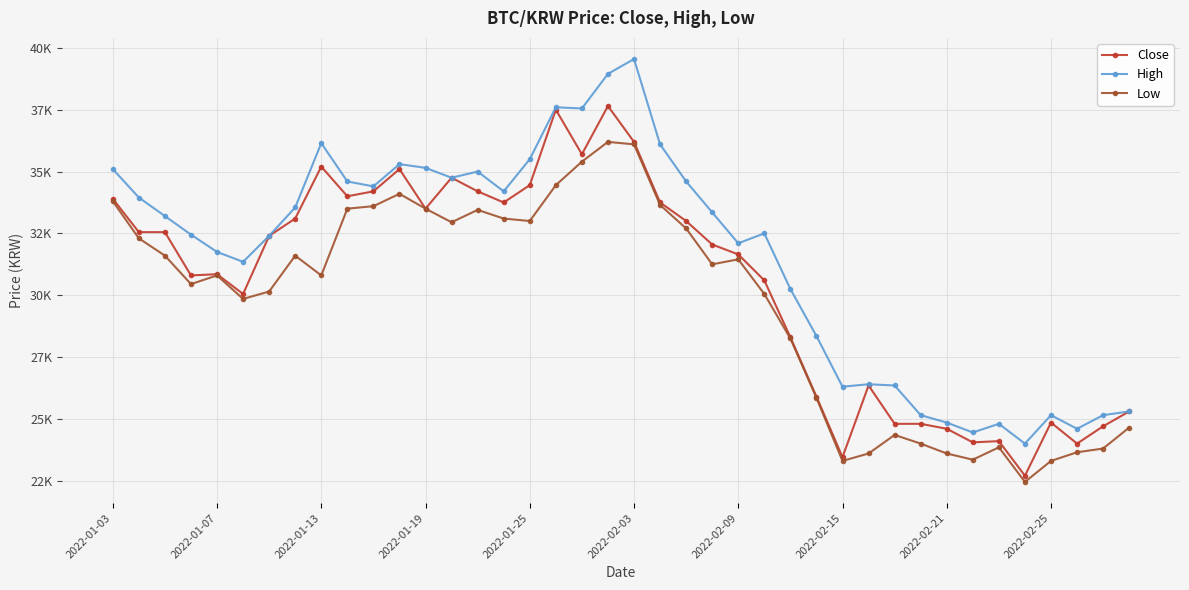

At how many categories does at least one series exceed 39347?

1